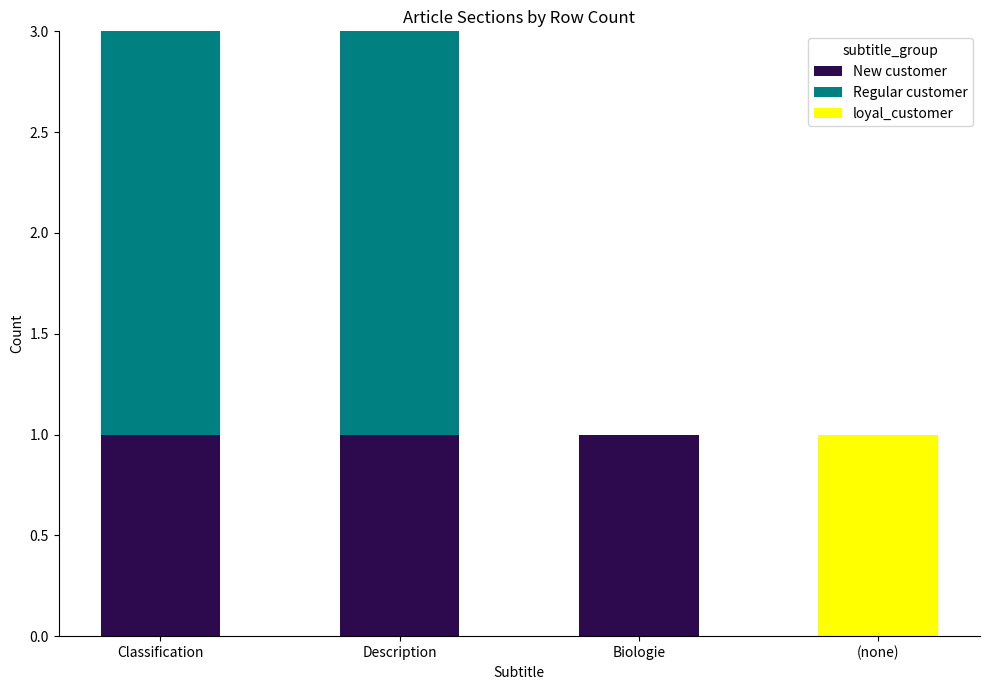

The New customer series shows 1 at (none). True or false?

False